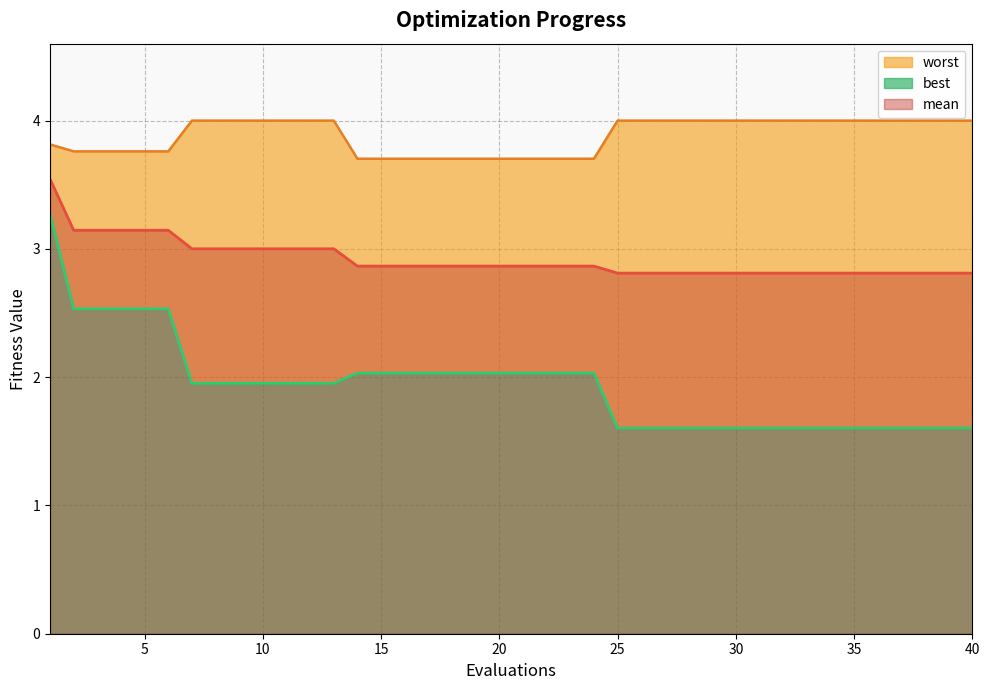

Is it true that mean equals 1.1 at 8?

False